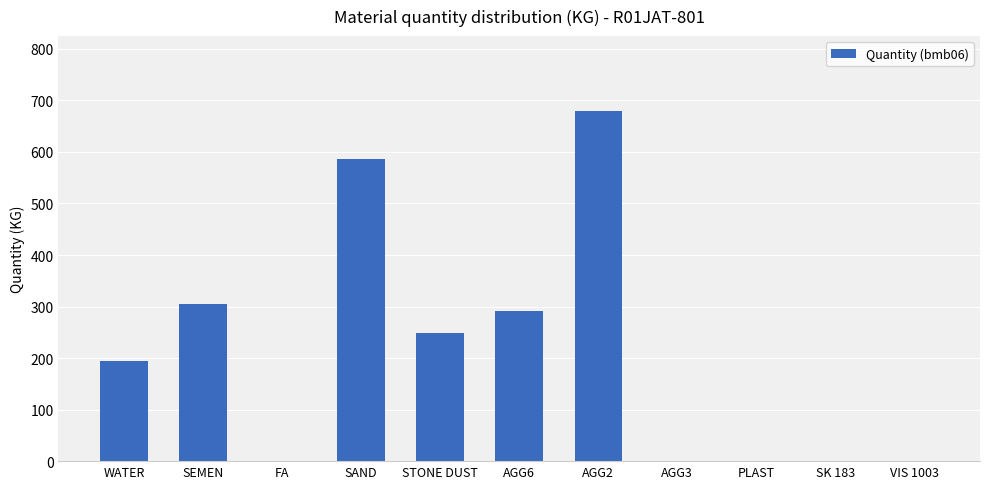

What value does the data have at WATER?

195.0